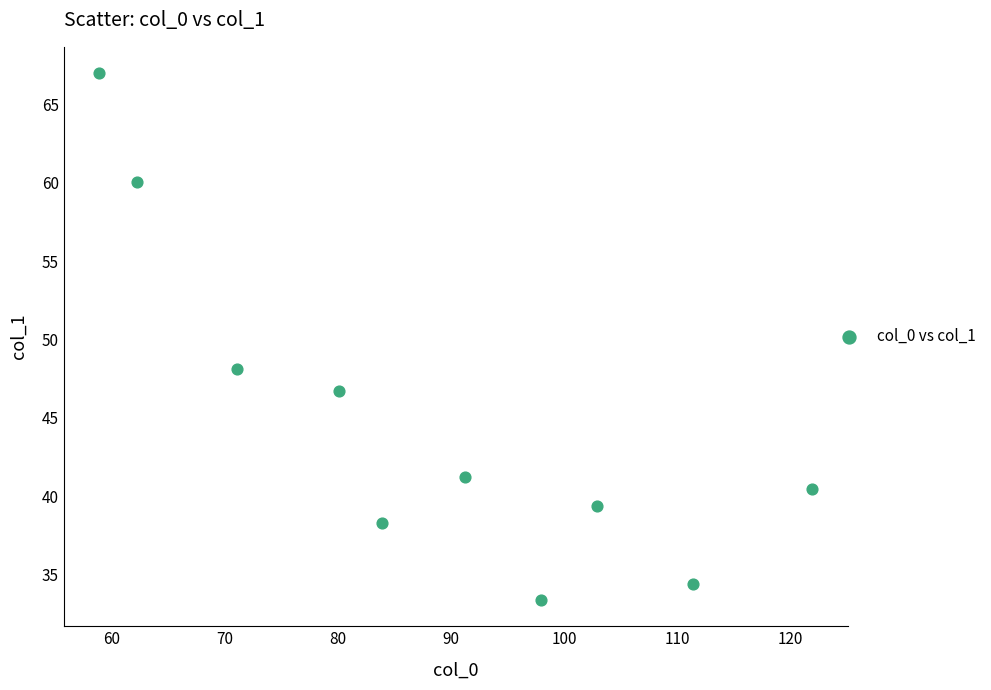

What Y value in the scatter plot is closest to 50?

48.1